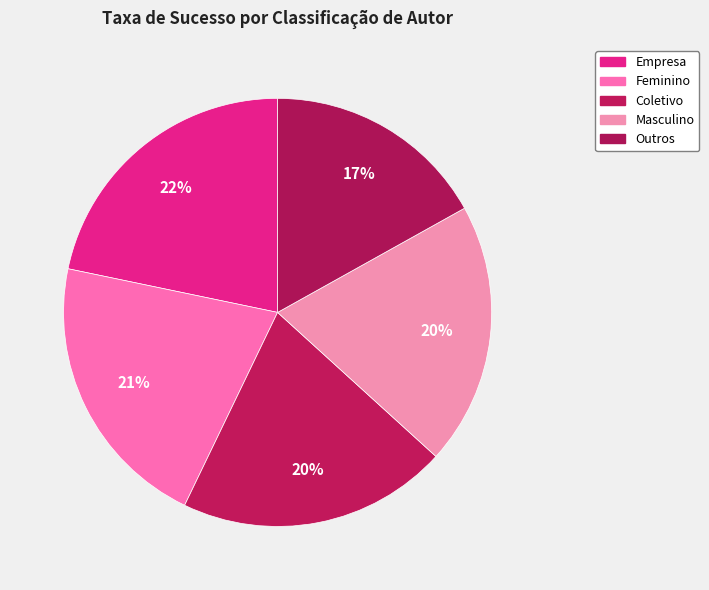

Approximately how many times larger is the value at Outros compared to Empresa?

0.8